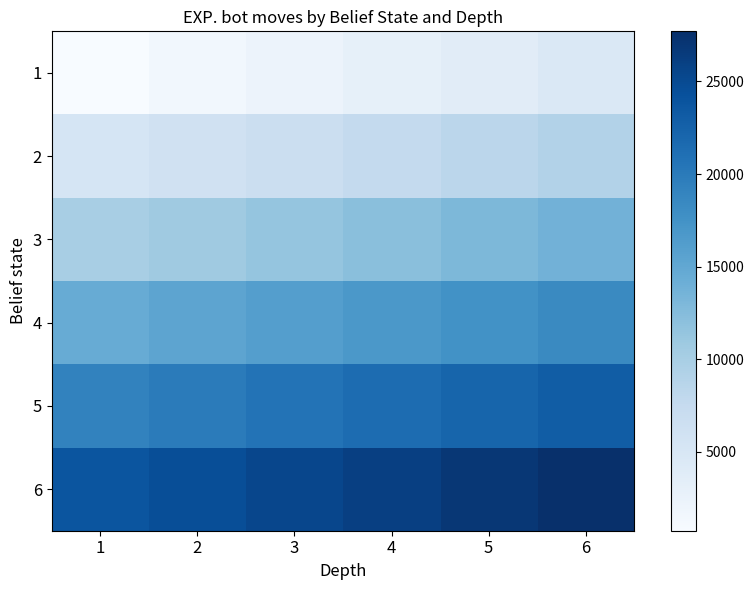

Between 2 and 1, which is larger?

2